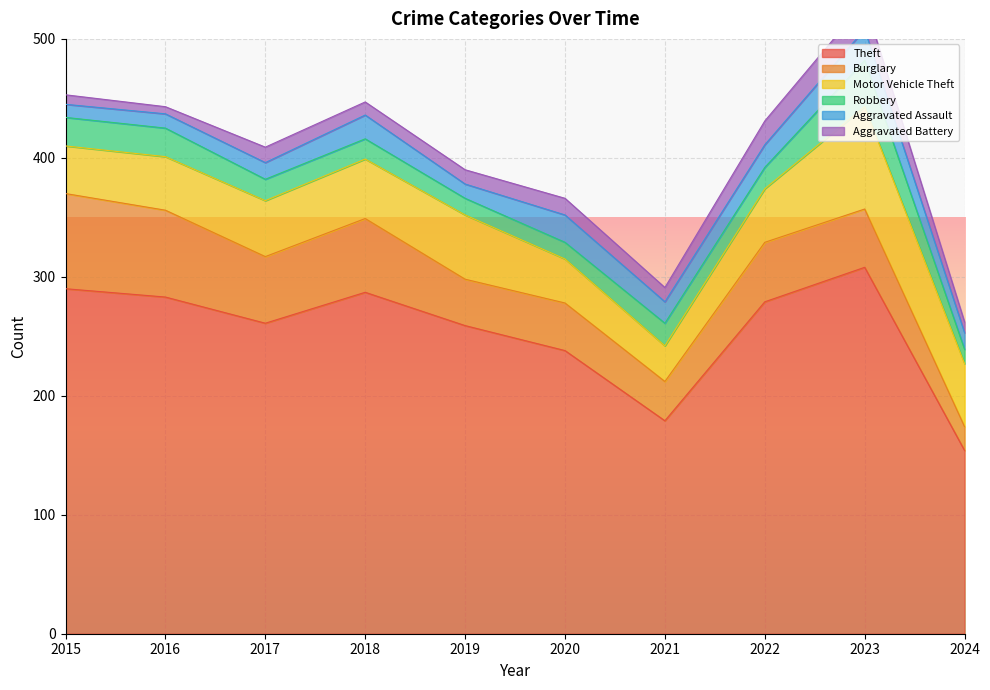

At which label does Motor Vehicle Theft first exceed 47?

2018